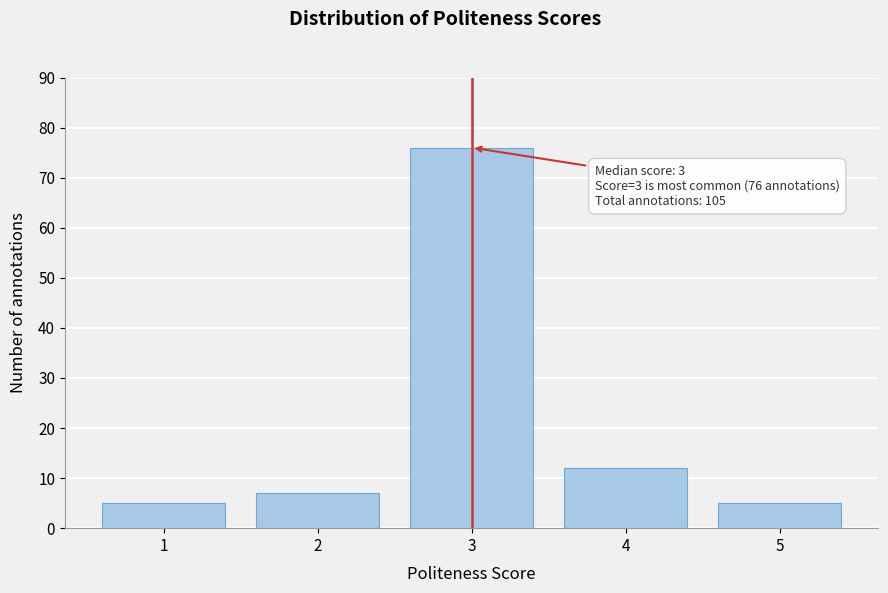

Reading left to right, extract all data points from this chart.

1=5	2=7	3=76	4=12	5=5